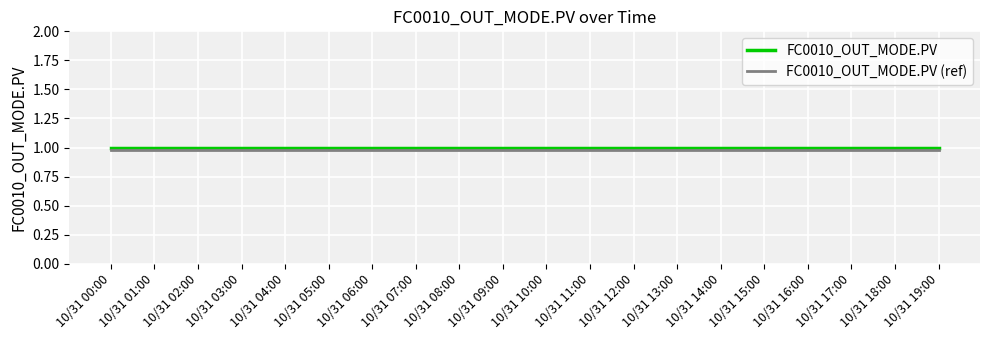

The value of FC0010_OUT_MODE.PV (ref) at 10/31 12:00 is 1.5. True or false?

False